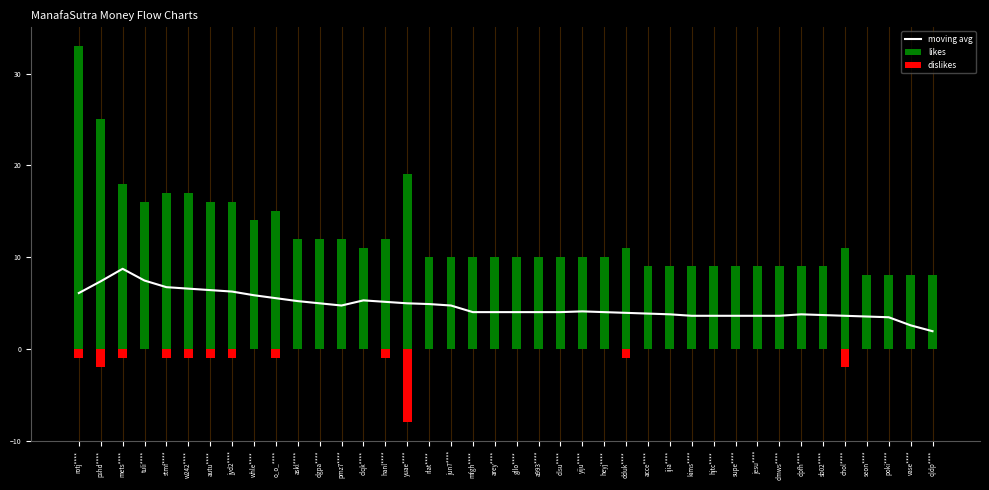

Does the chart contain any negative values?

Yes